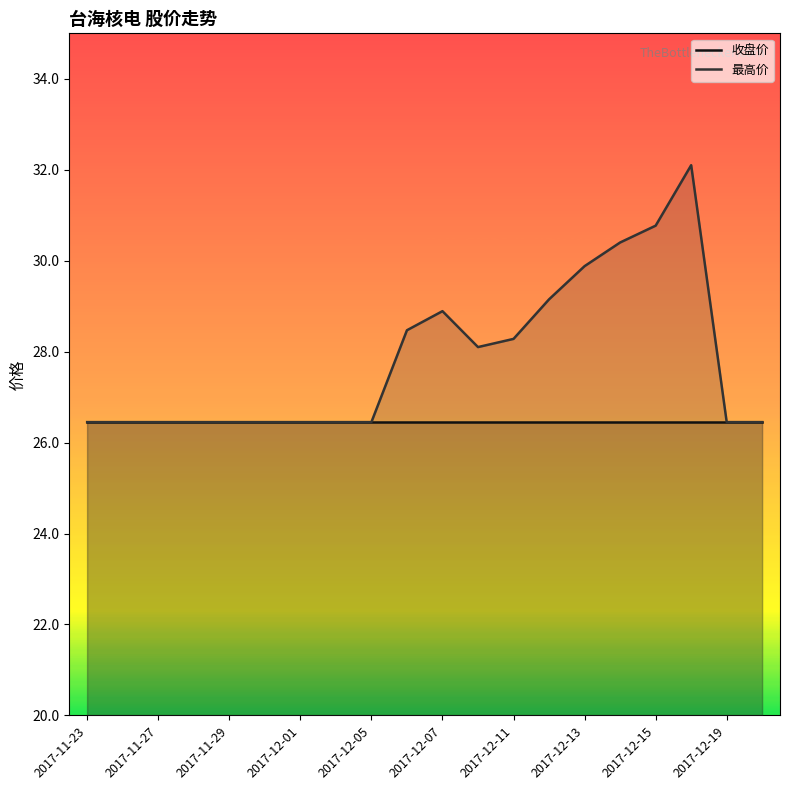

Between 2017-11-27 and 2017-12-07, which series saw the biggest shift?

最高价